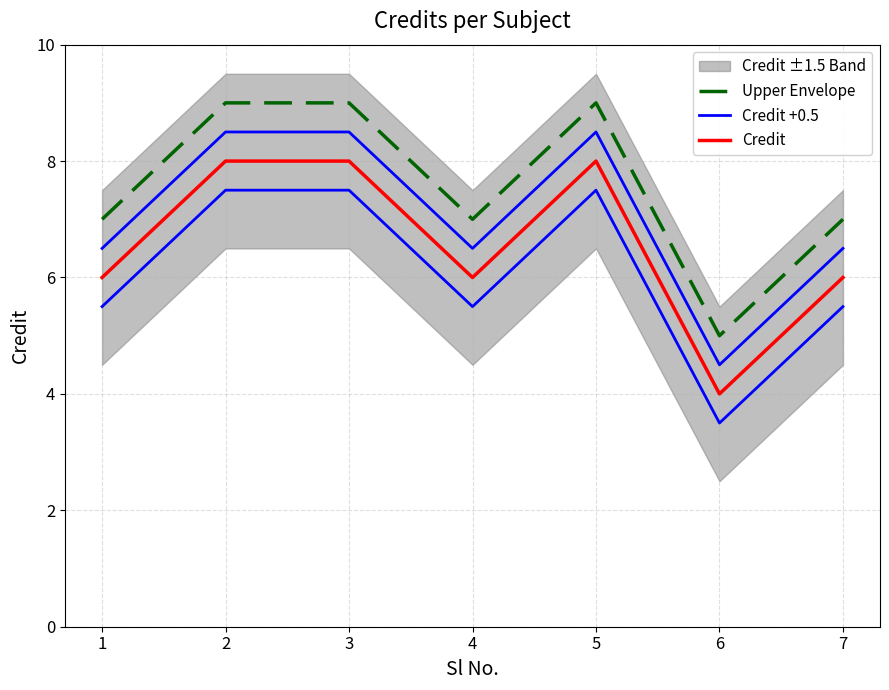

Rank the series by their average value, from highest to lowest.

Upper Envelope, Credit +0.5, Credit